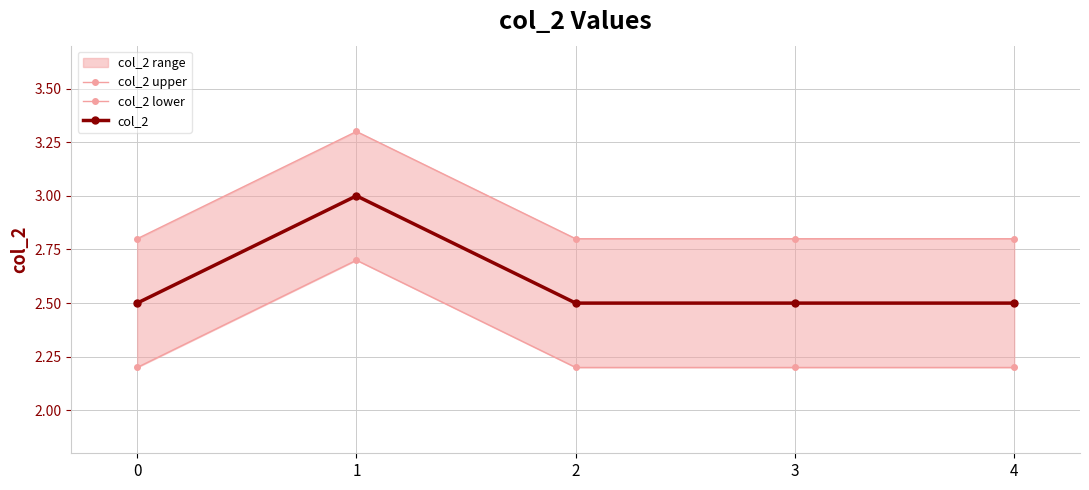

What is the sum of the col_2 values at 2 and 0?

5.0